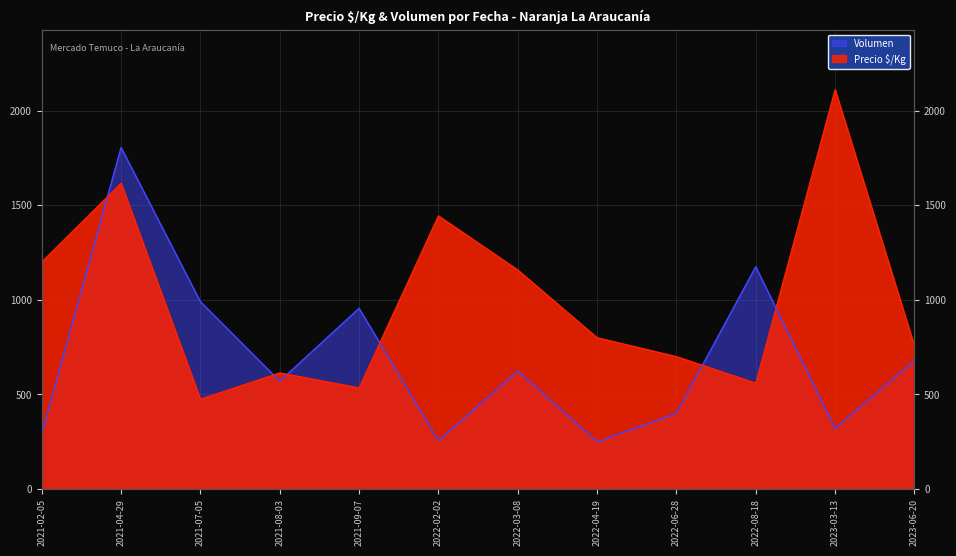

What is the sum of all Precio $/Kg values?

11969